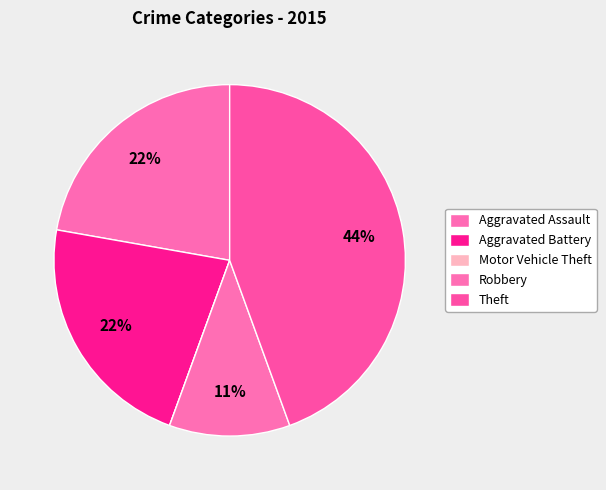

Is the sum of Motor Vehicle Theft and Aggravated Assault greater than half?

No